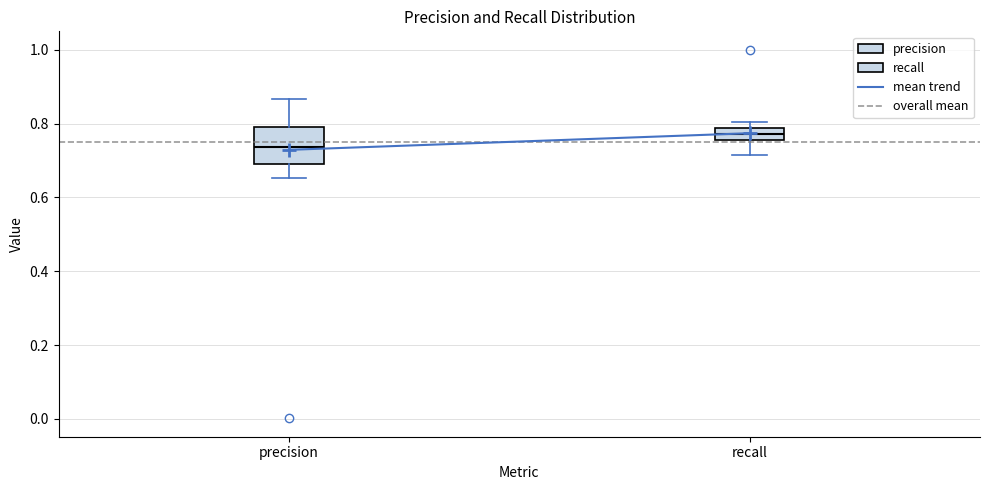

Reading left to right, transcribe this box plot: for each box, give where its median line is, the range the box spans, and where its two whiskers end, as read against the y-axis. The values are not printed on the chart, so give them approximately, as read against the axis.

precision: median 0.74, box 0.70 to 0.80, whiskers 0.66 to 0.86
recall: median 0.78 (inside the box), box 0.76 to 0.78, whiskers 0.72 to 0.80